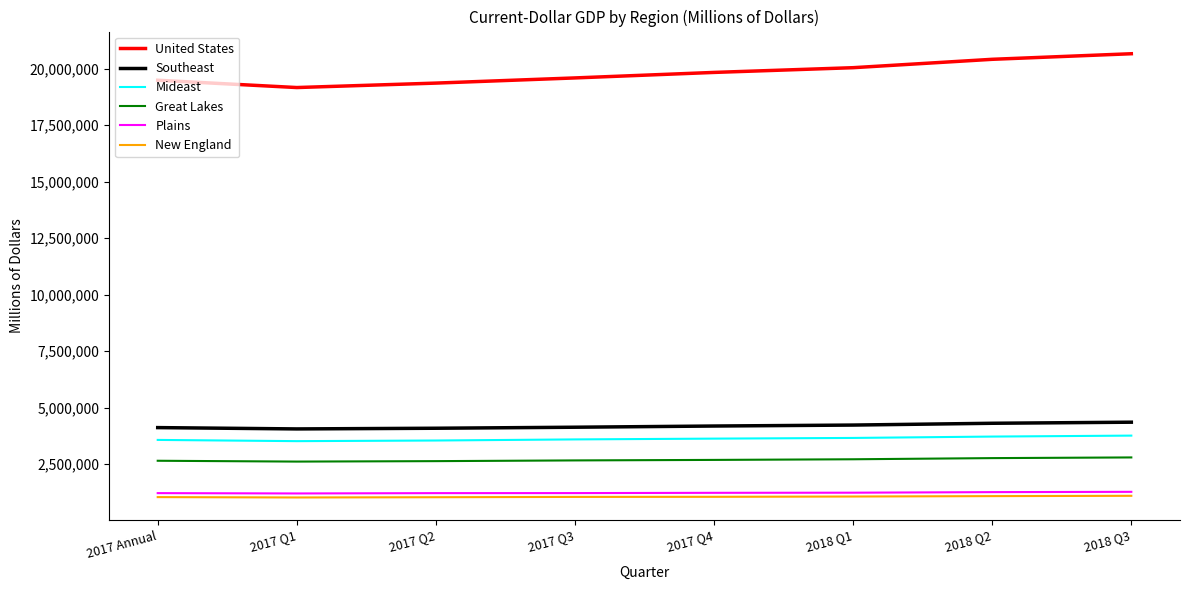

Which series has the widest spread of values?

United States